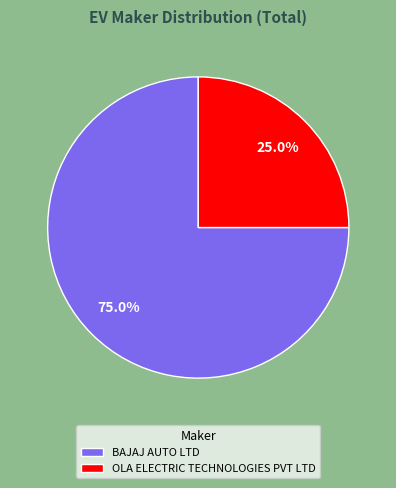

To the nearest percent, what is the difference between the OLA ELECTRIC TECHNOLOGIES PVT LTD and BAJAJ AUTO LTD slice percentages?

50%